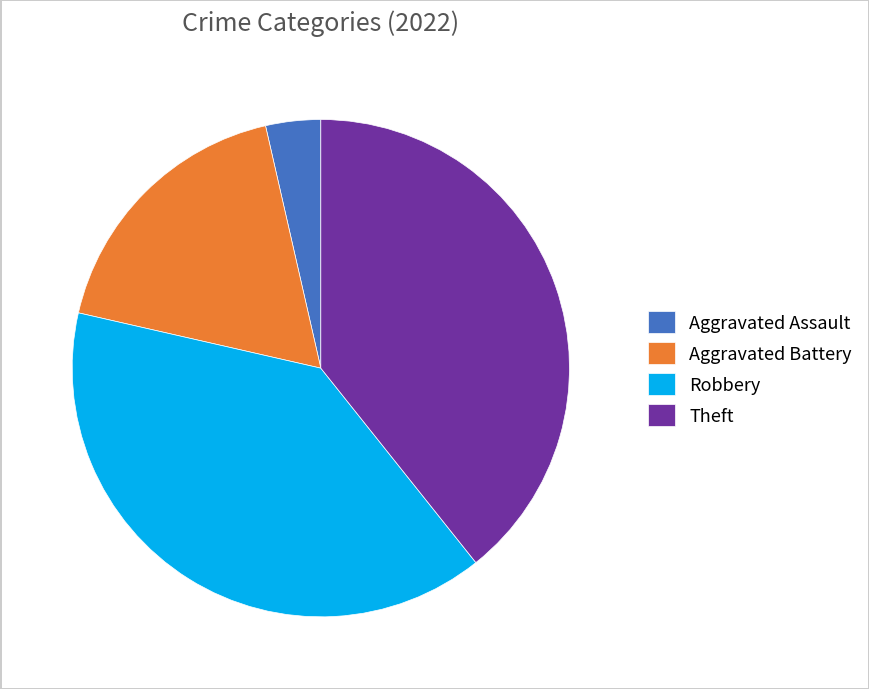

What is the ratio of the value at Aggravated Battery to the value at Theft?

0.5